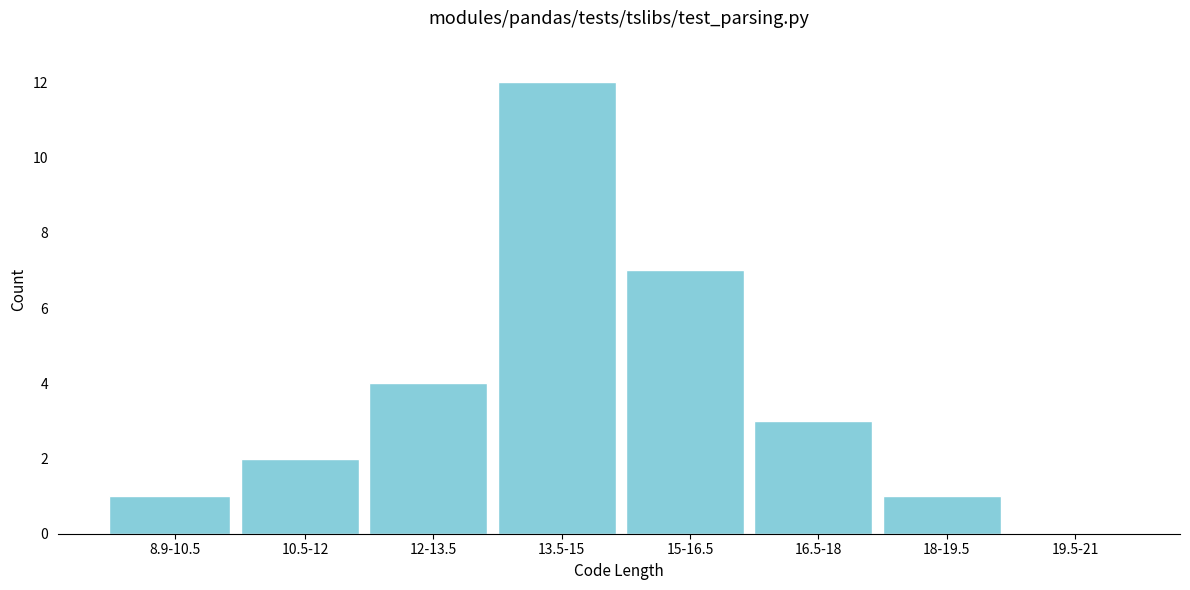

Reading left to right, list all the values displayed in this chart.

8.9-10.5=1	10.5-12=2	12-13.5=4	13.5-15=12	15-16.5=7	16.5-18=3	18-19.5=1	19.5-21=0